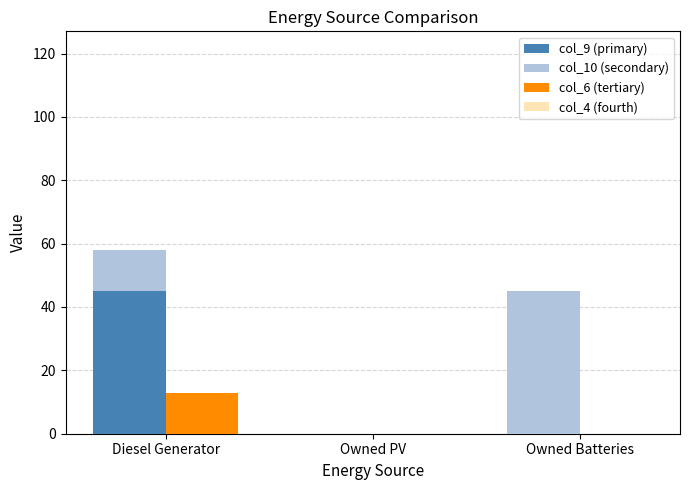

What is the label of the 1st bar from the left?

Diesel Generator